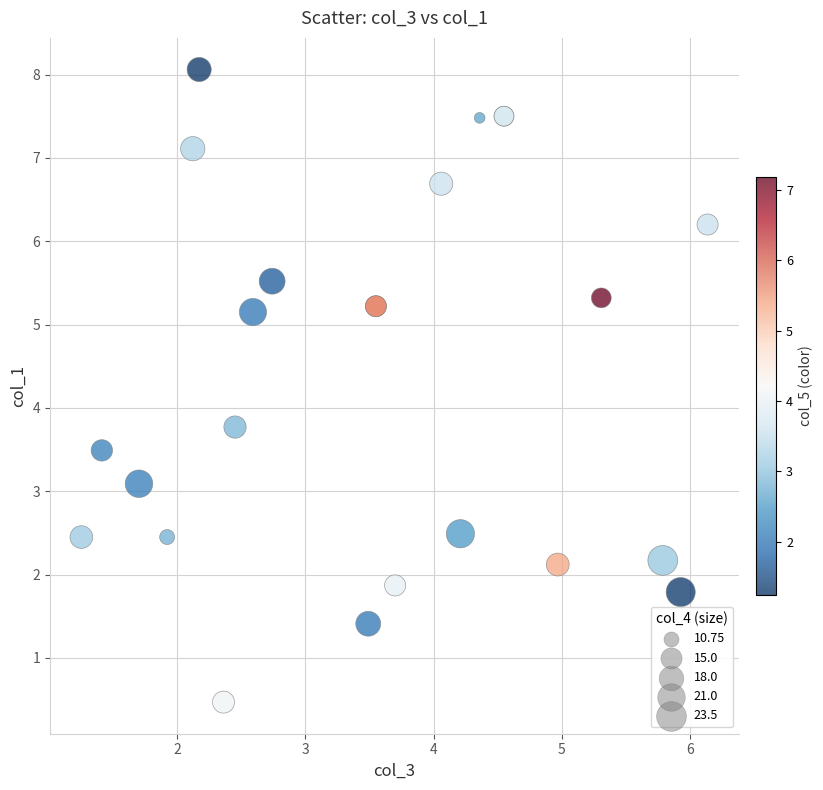

What Y value in the scatter plot is closest to 4?

3.8